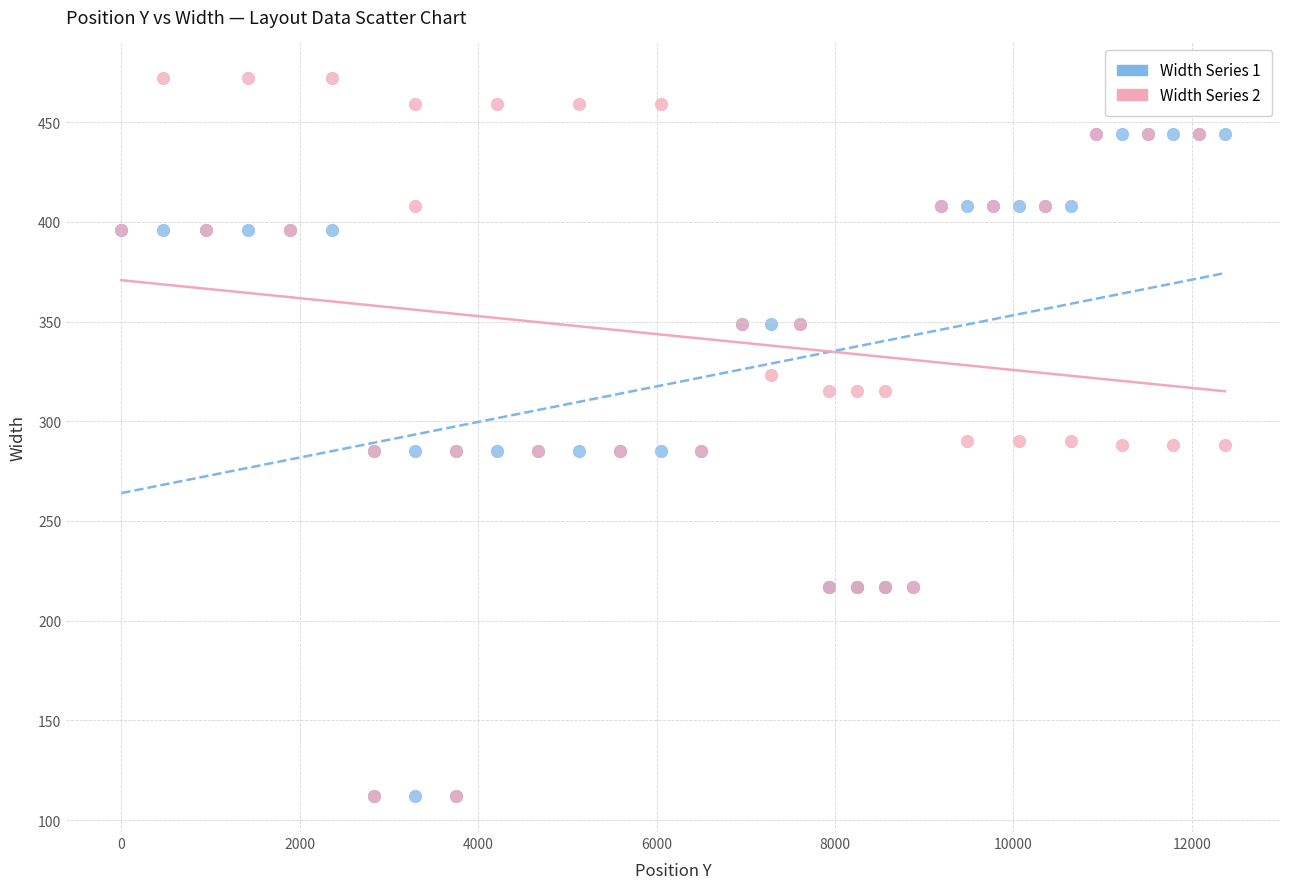

Which series has the largest Y range (max minus min)?

Width Series 2